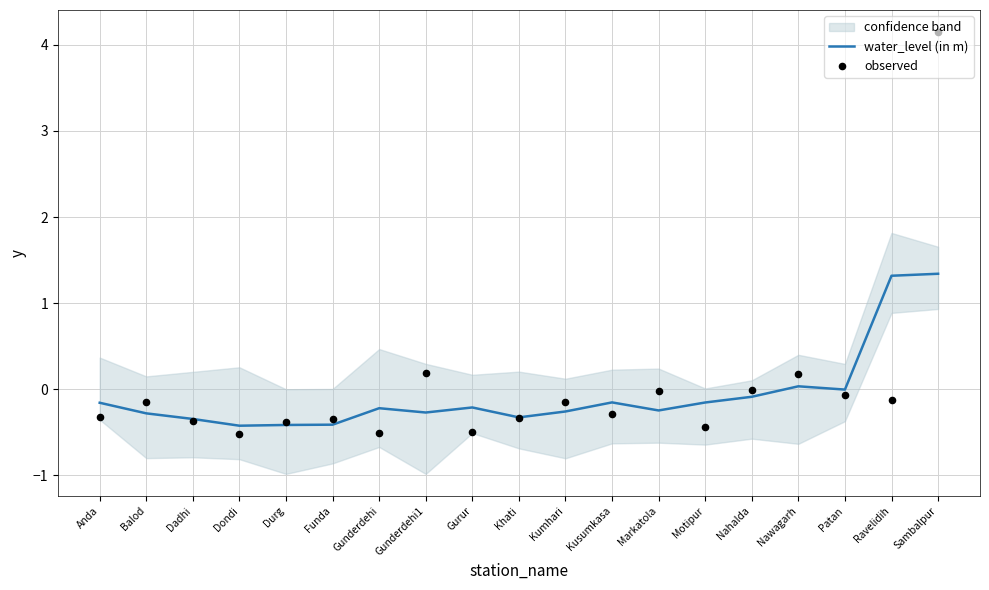

At which category is the sum across all series the highest?

Sambalpur